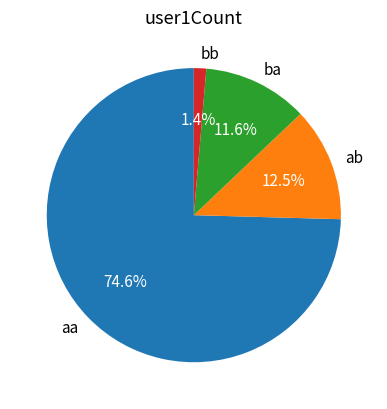

What percentage is the aa slice, to the nearest percent?

75%